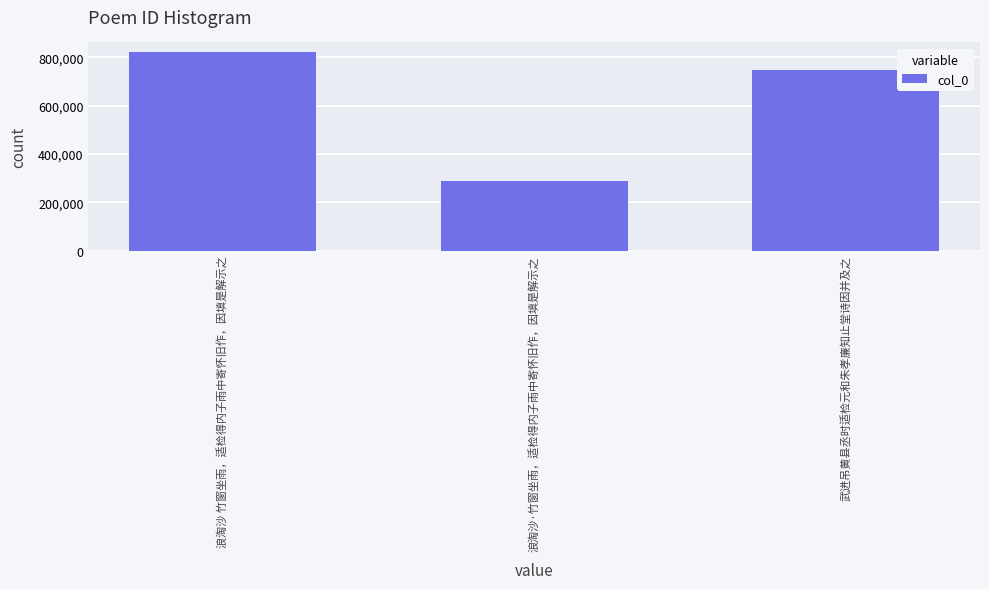

Reading left to right, transcribe all the data shown in this chart.

820857	289993	748582